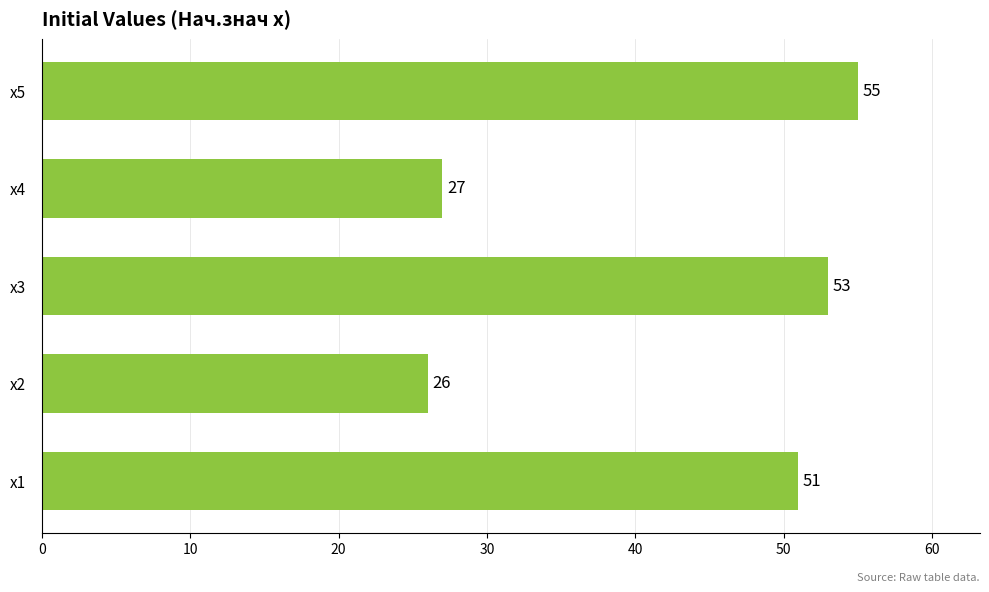

The value at x3 is 53. True or false?

True